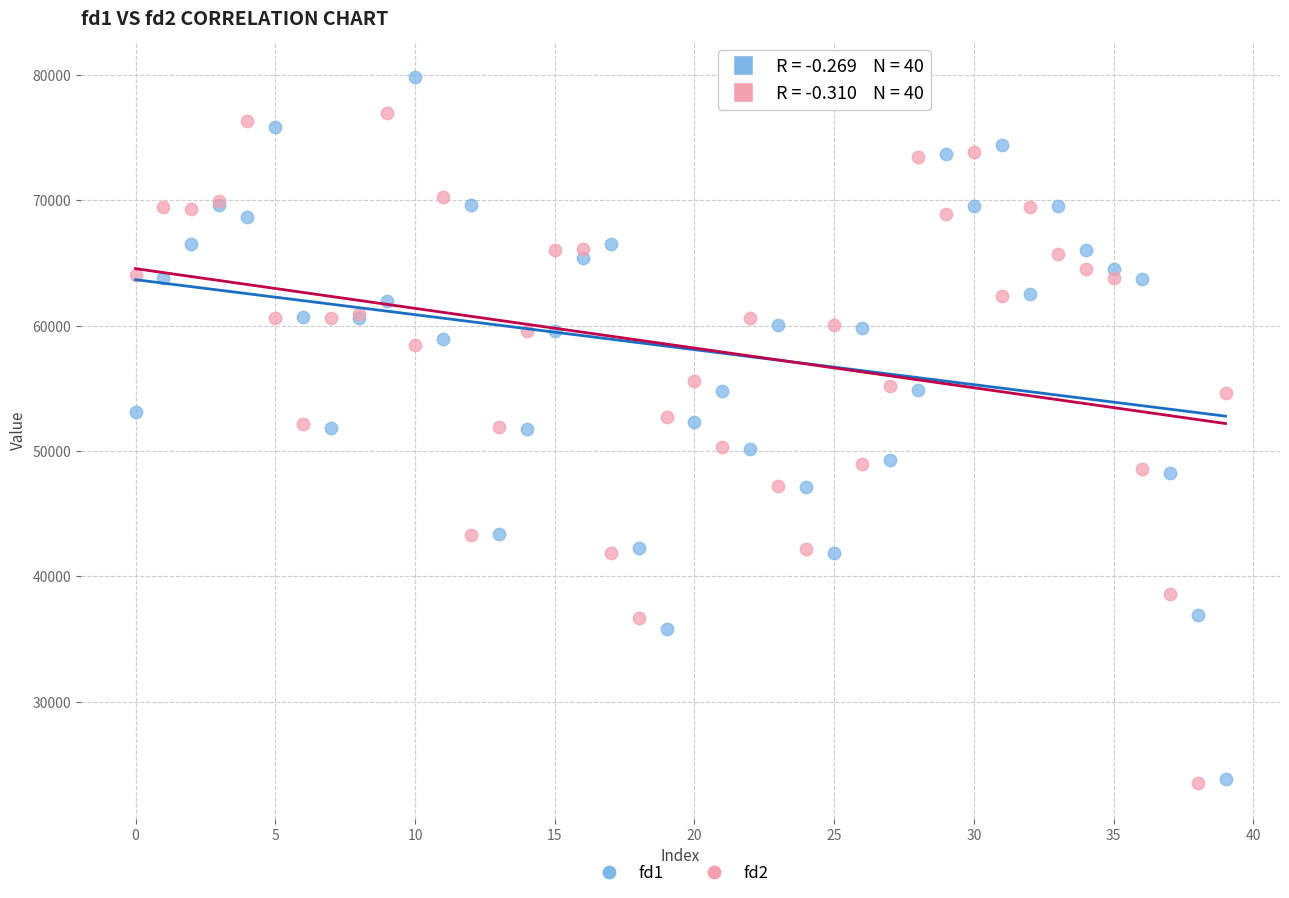

Which series reaches the maximum Y coordinate?

fd1